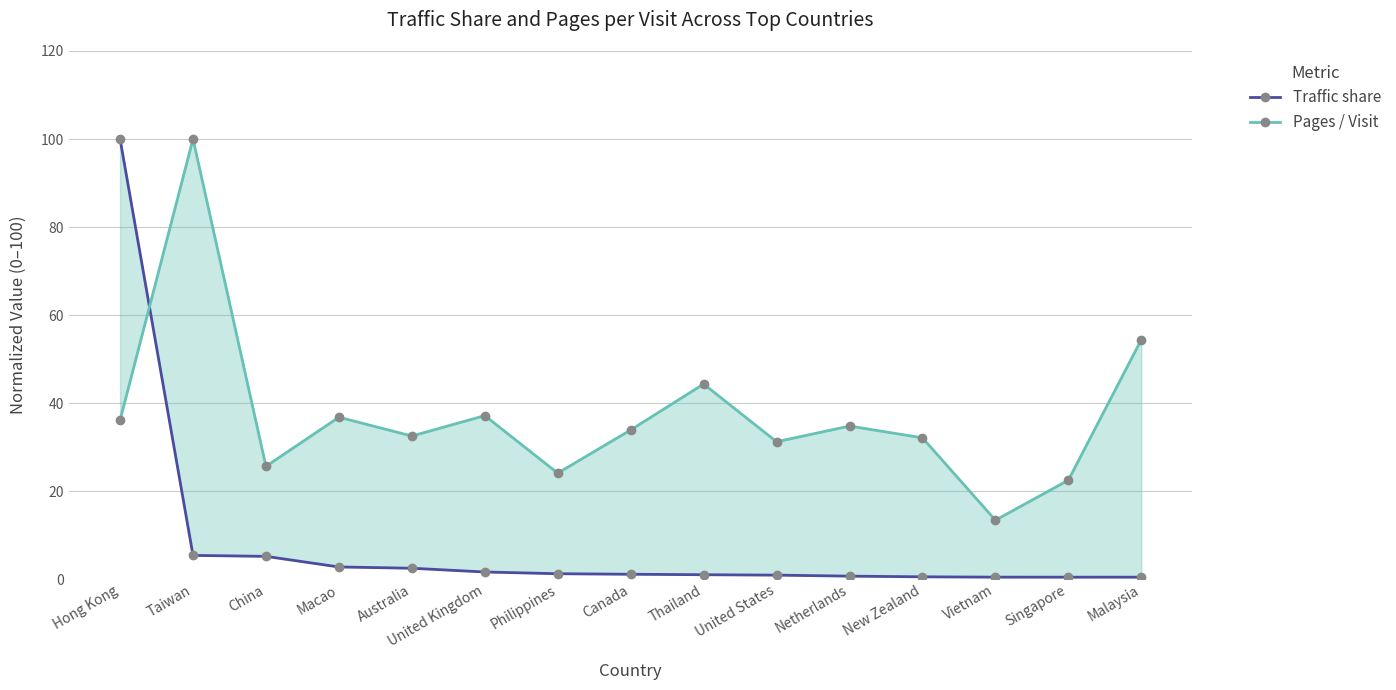

Count the number of categories in the chart.

15